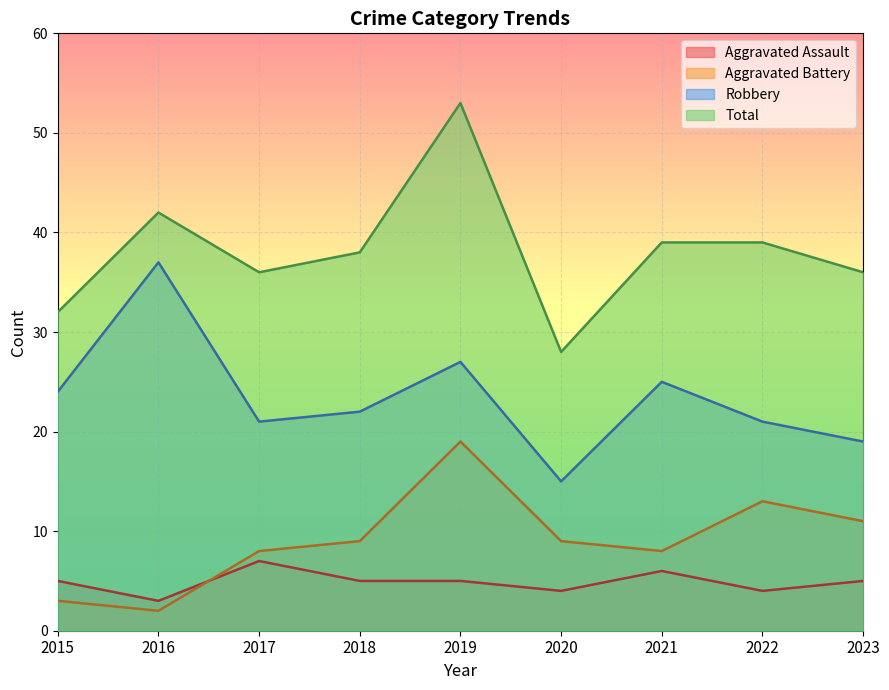

What is the value of the Aggravated Assault point at the 3rd from the left?

7